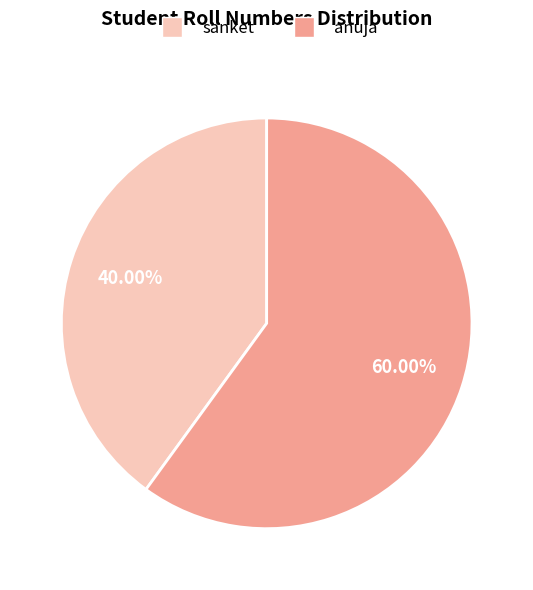

True or false: sanket accounts for 40% of the total.

True